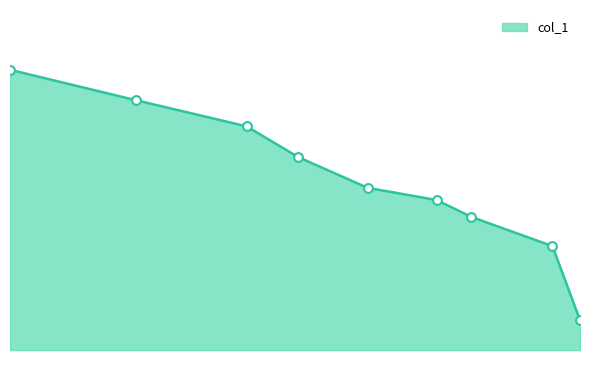

What is the change in value from 0.7798 to 0.5893?

-4.3